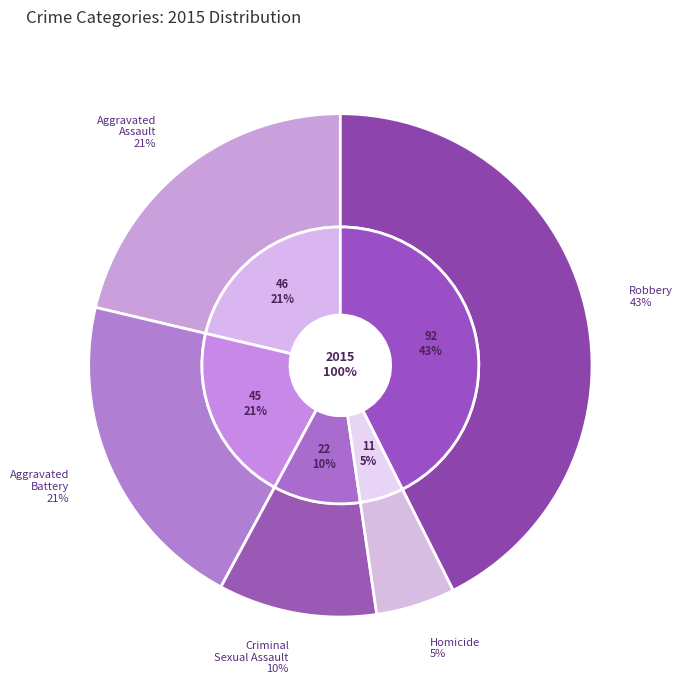

Which has a higher value, Criminal Sexual Assault or Robbery?

Robbery